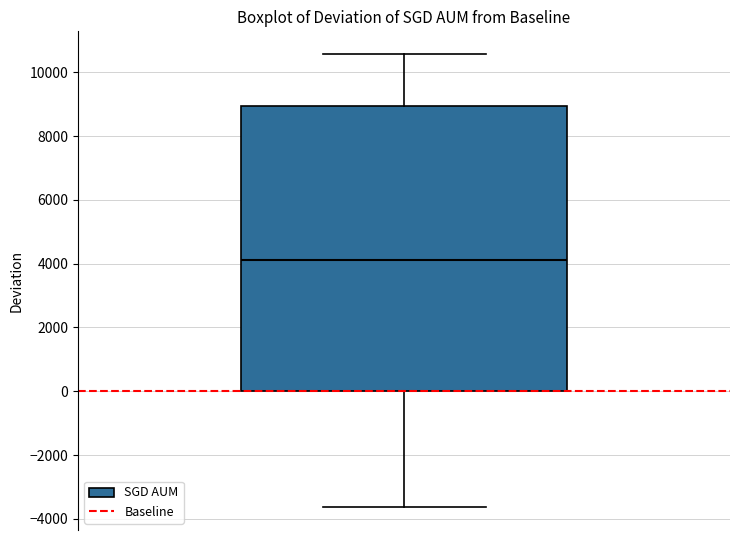

Read this box plot against the y-axis: the position of the median line, the range covered by the box, and the ends of both whiskers. The values are not printed on the chart, so give them approximately, as read against the axis.

median 4200, box 0 to 9000, whiskers -3600 to 10600